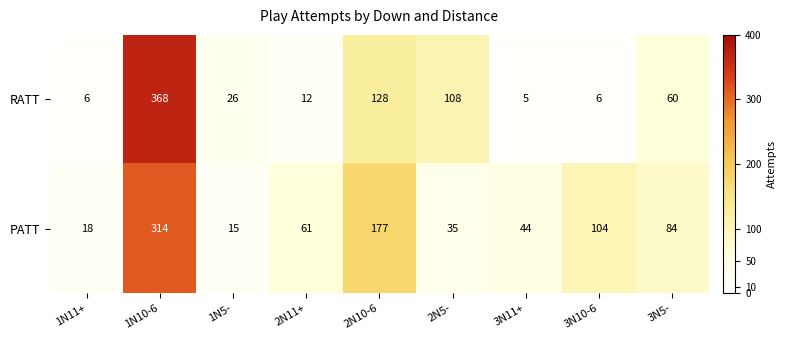

What value does the PATT series have at 3N5-?

84